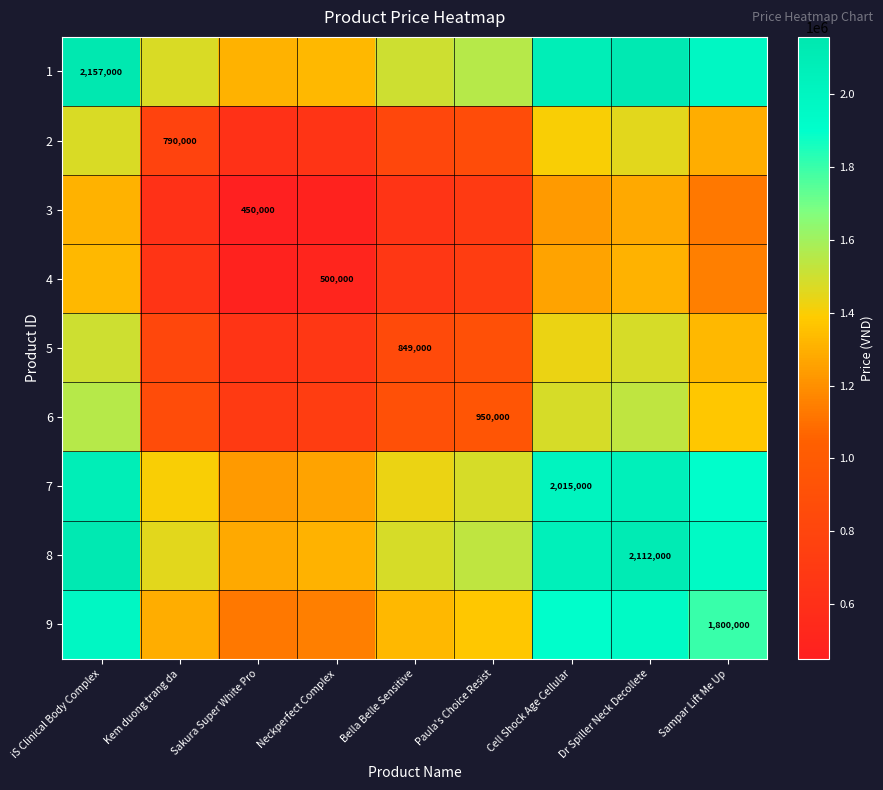

How many data points does each series have?

9